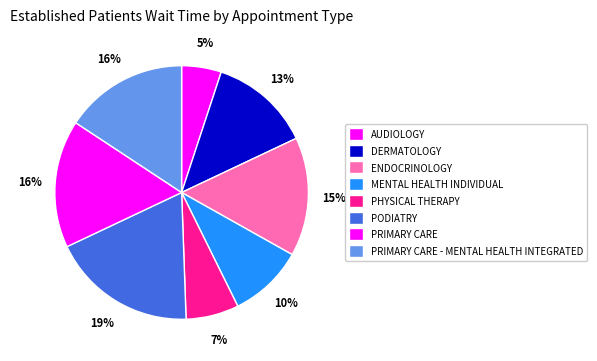

True or false: PRIMARY CARE - MENTAL HEALTH INTEGRATED accounts for 16% of the total.

True